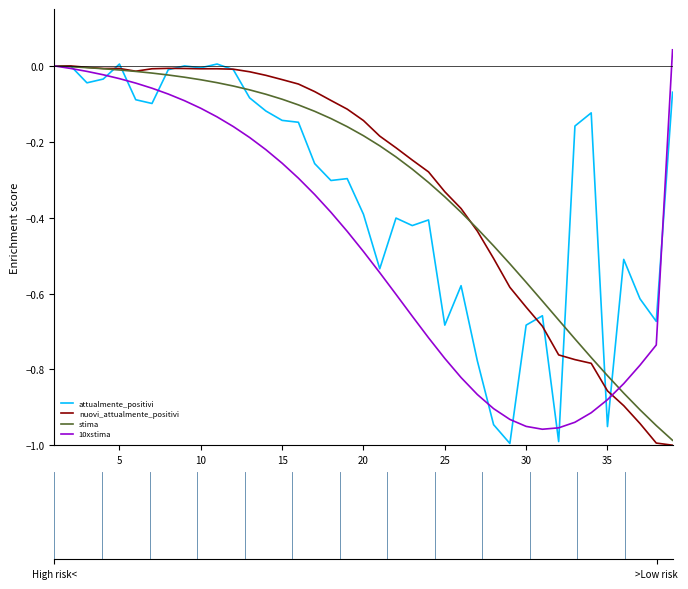

How many lines are shown in the chart?

4